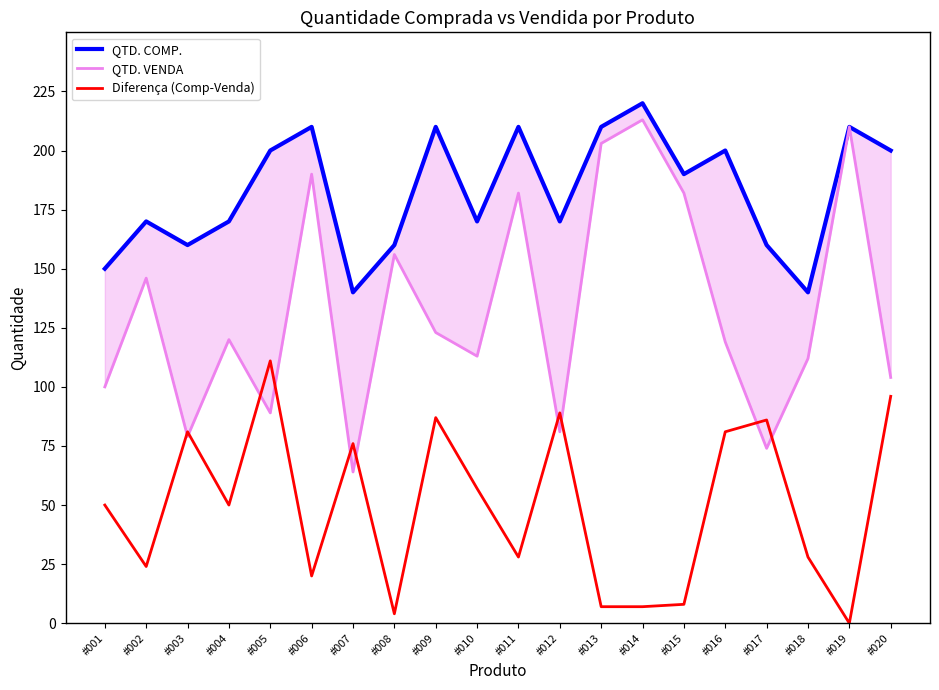

The value of QTD. VENDA at #020 is 68. True or false?

False